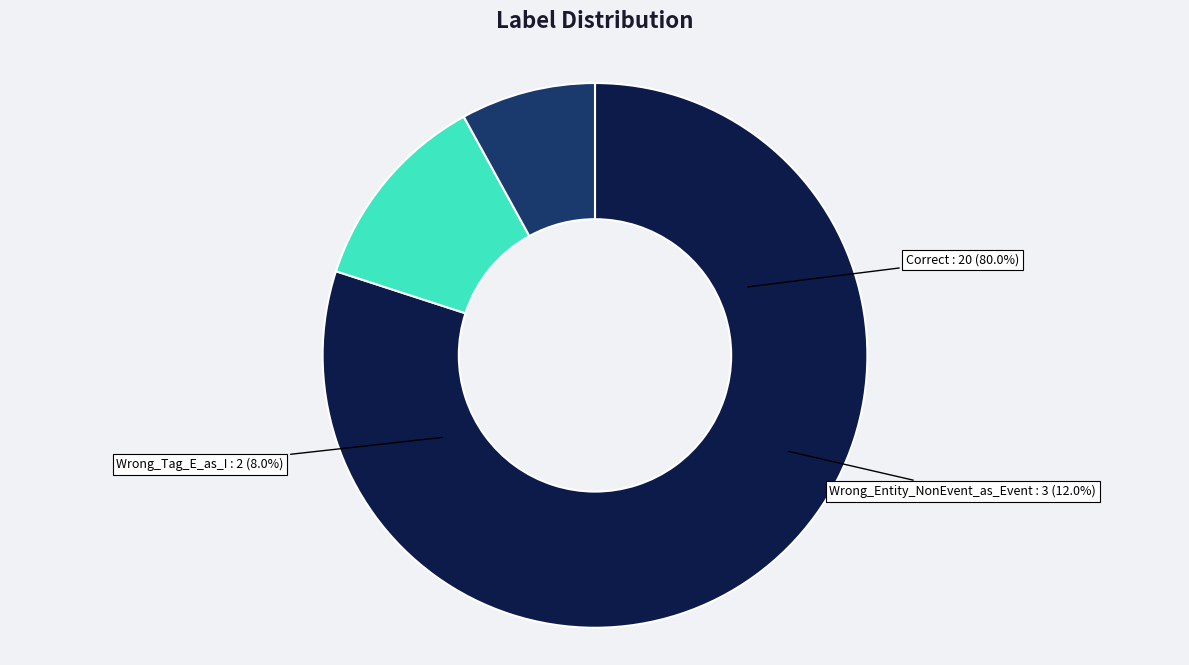

What is the change in value from Correct to Wrong_Tag_E_as_I?

-18